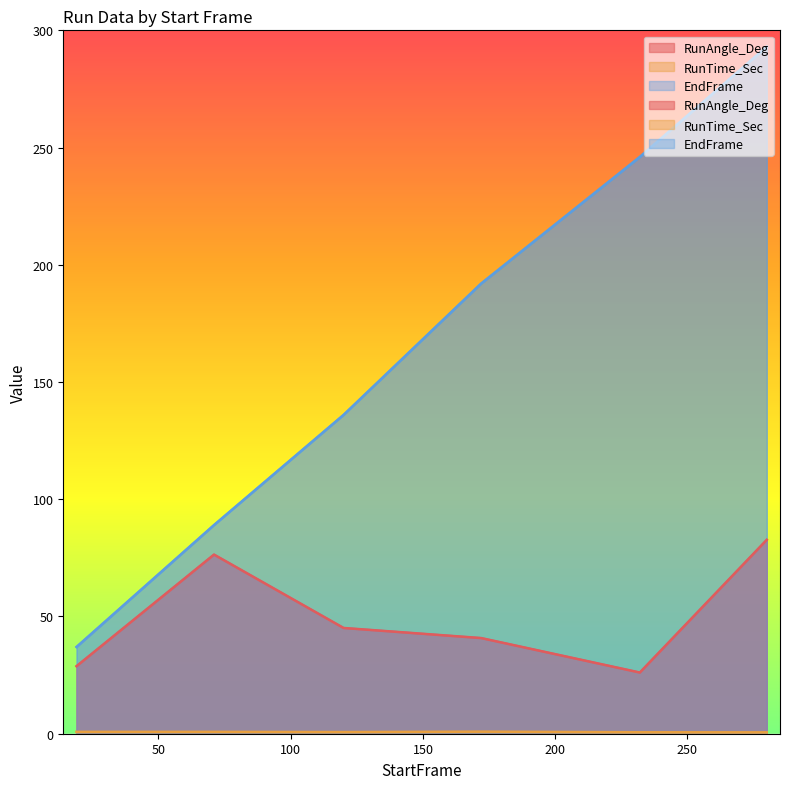

Reading left to right, transcribe all the data shown in this chart.

RunAngle_Deg: 28.8	76.4	45.1	40.8	26.1	82.7
RunTime_Sec: 0.8	0.8	0.7	0.9	0.6	0.6
EndFrame: 37.0	89.0	136.0	192.0	246.0	293.0